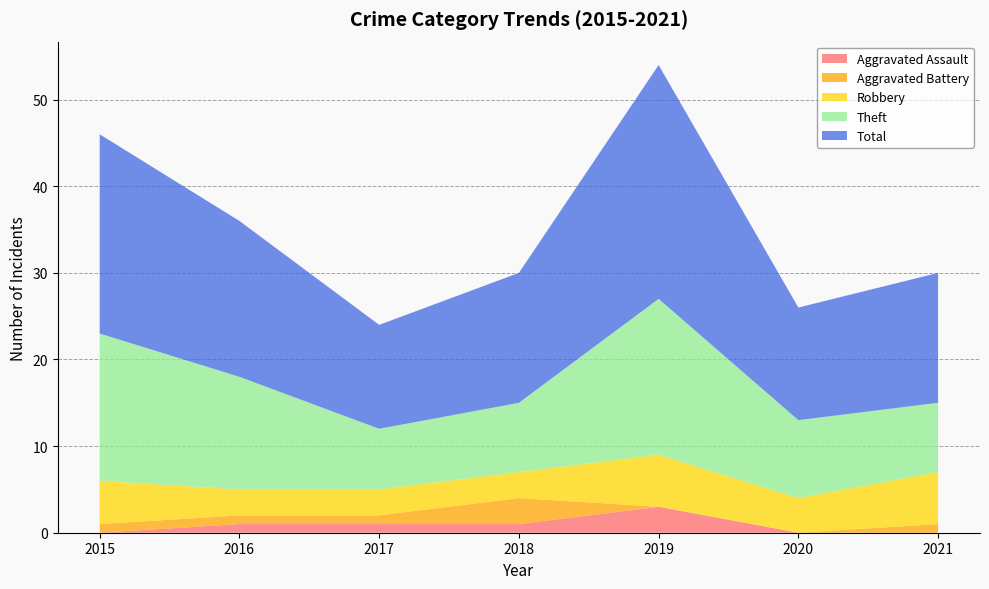

Reading left to right, transcribe all the data shown in this chart.

Aggravated Assault: 0	1	1	1	3	0	0
Aggravated Battery: 1	1	1	3	0	0	1
Robbery: 5	3	3	3	6	4	6
Theft: 17	13	7	8	18	9	8
Total: 23	18	12	15	27	13	15